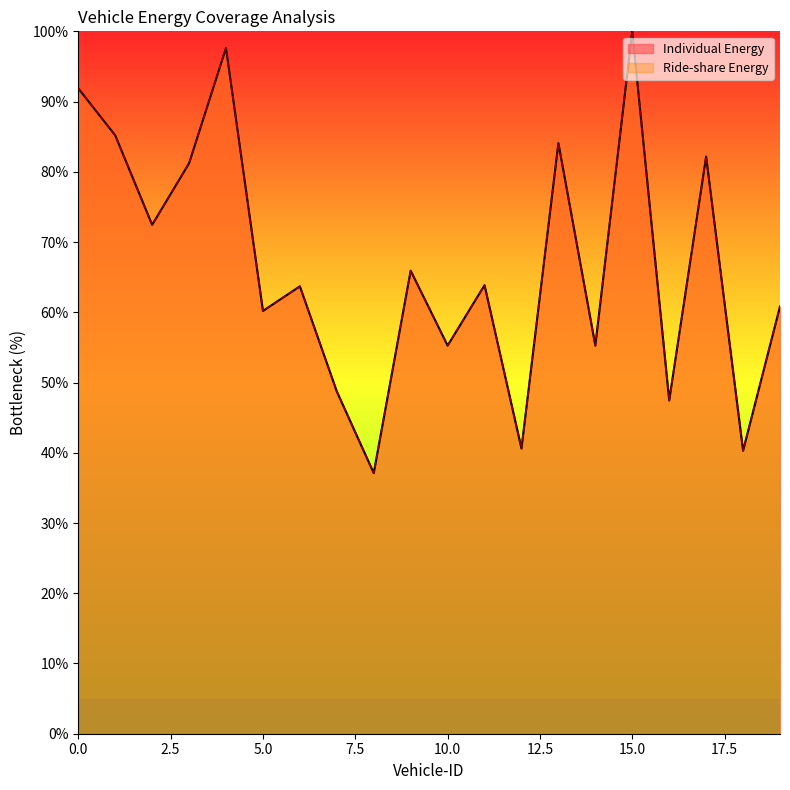

What is the minimum value shown in the chart?

37.1